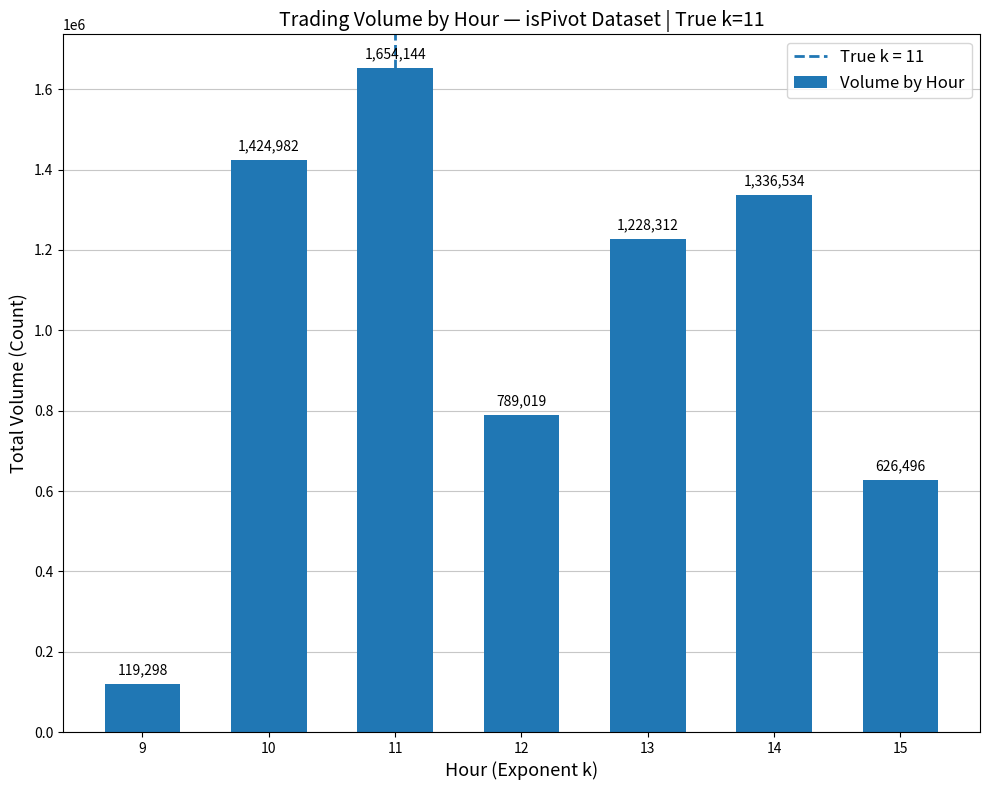

What is the difference between the second highest and second lowest values?

798486